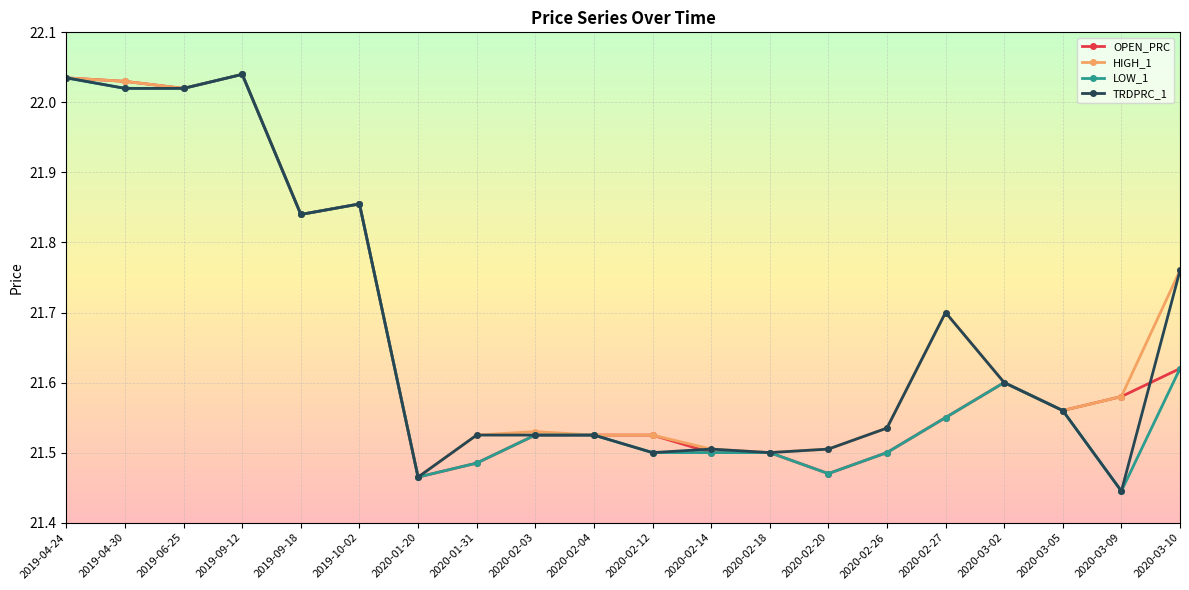

What is the sum of all OPEN_PRC values?

433.2